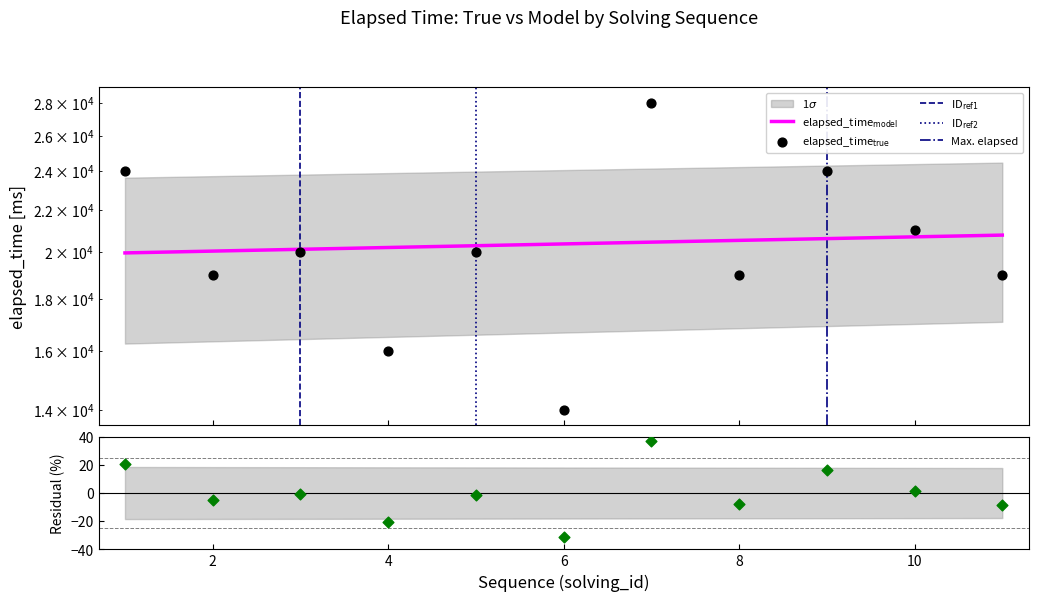

At which category is the sum across all series the highest?

7